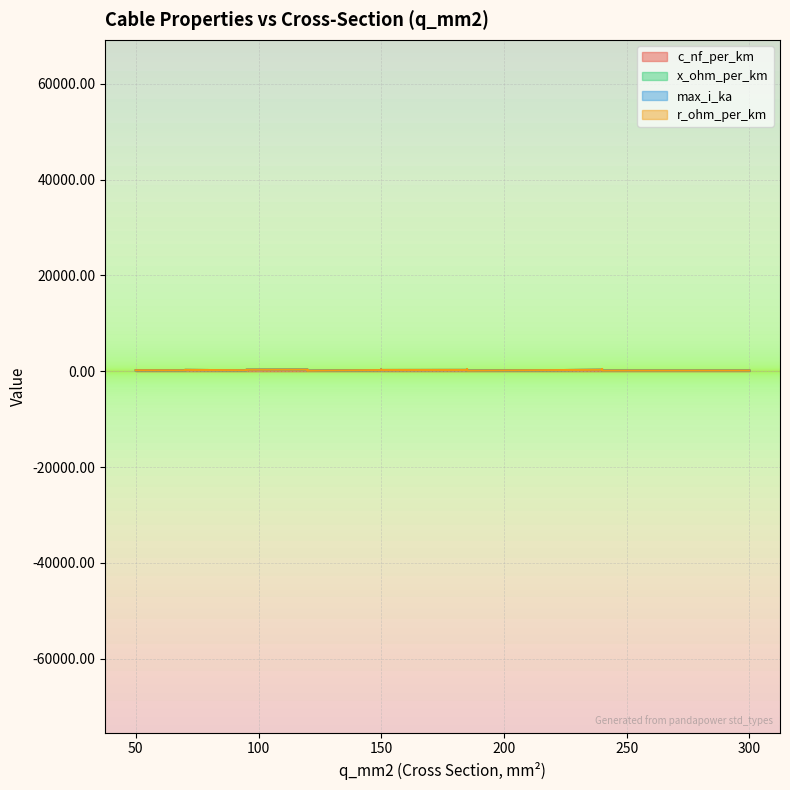

What is the value of the x_ohm_per_km point at the 3rd from the left?

0.1